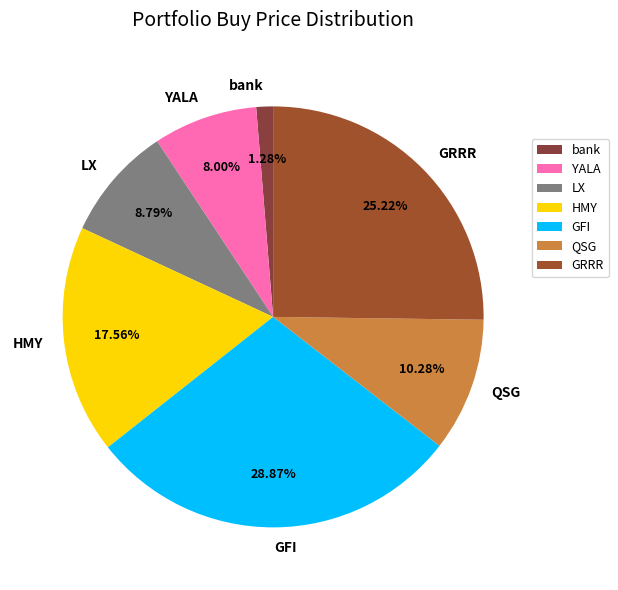

True or false: HMY accounts for 18% of the total.

True